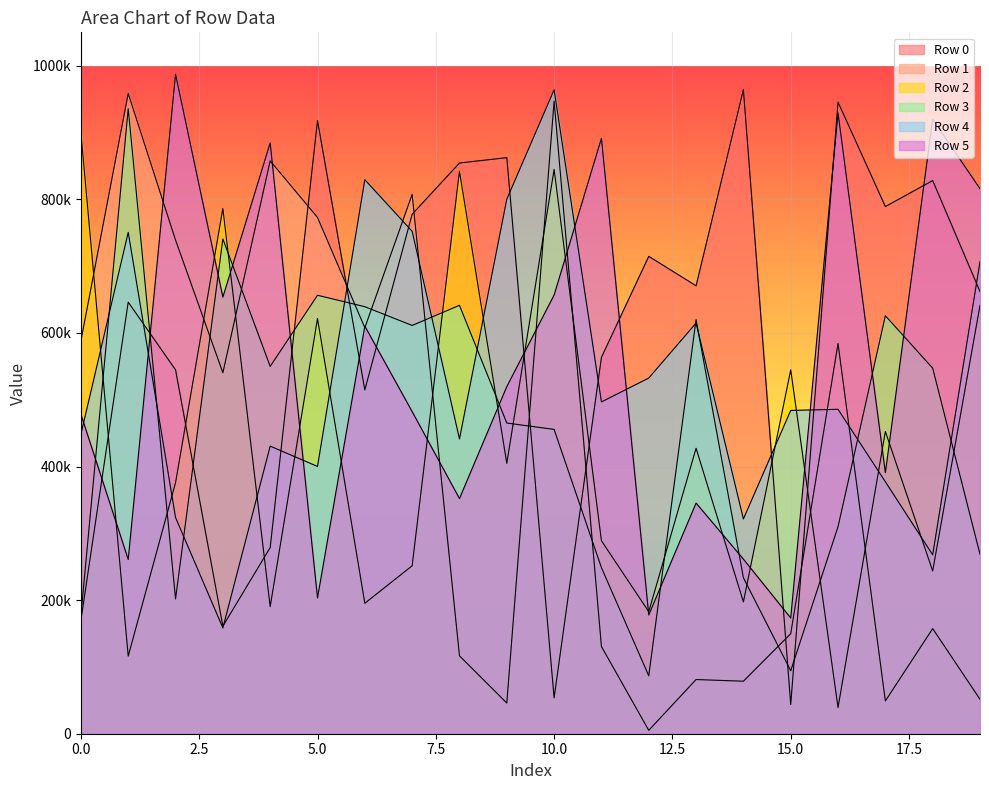

List the series in order of their peak value, lowest first.

Row 2, Row 3, Row 1, Row 4, Row 0, Row 5